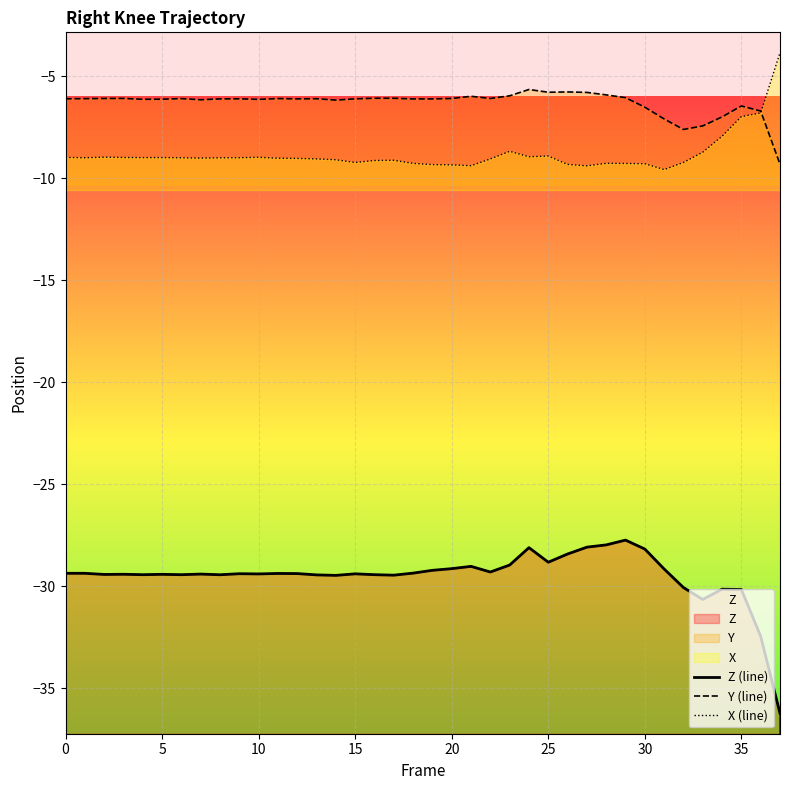

At 18, list the series in order from smallest to largest.

Z (line), X (line), Y (line)